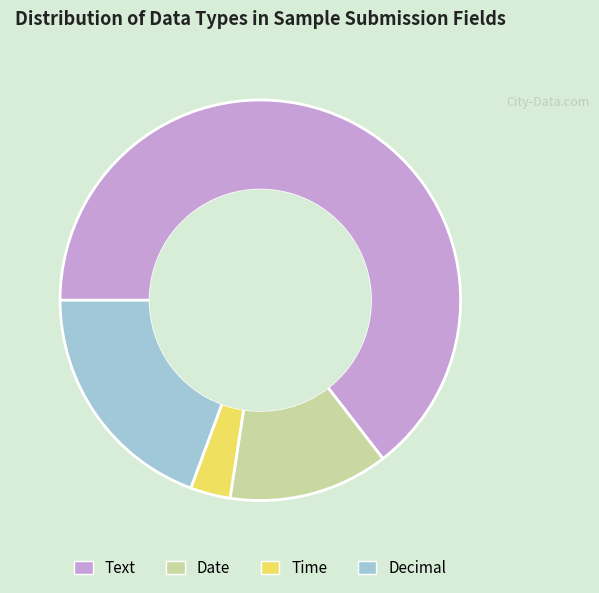

What is the largest slice in the pie chart?

Text